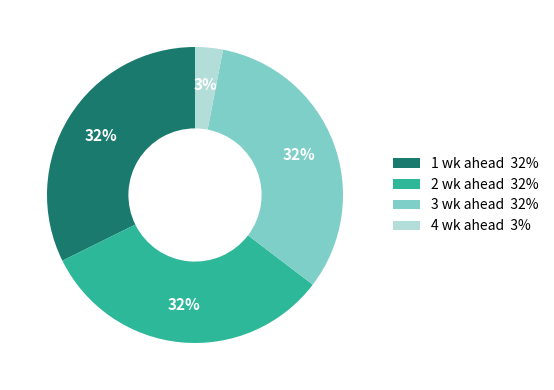

To the nearest percent, what percentage of the pie is 4 wk ahead 3%?

3%